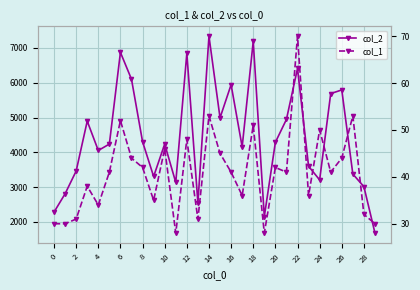

Which series has the widest spread of values?

col_2